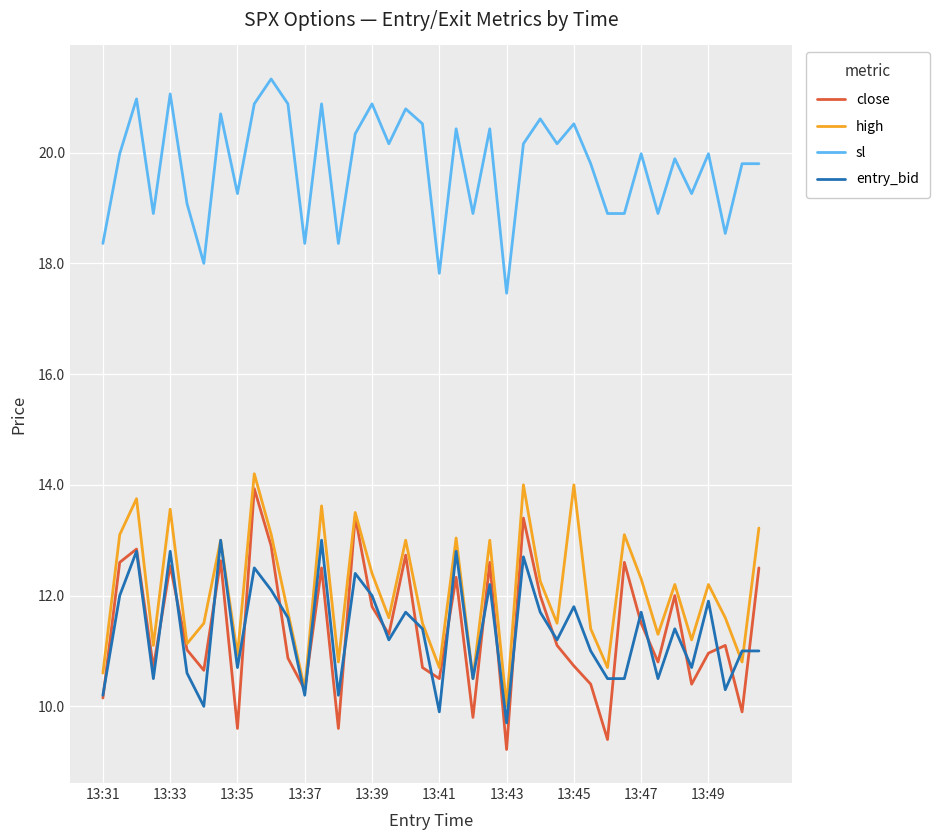

What is the average value of the close series?

11.4